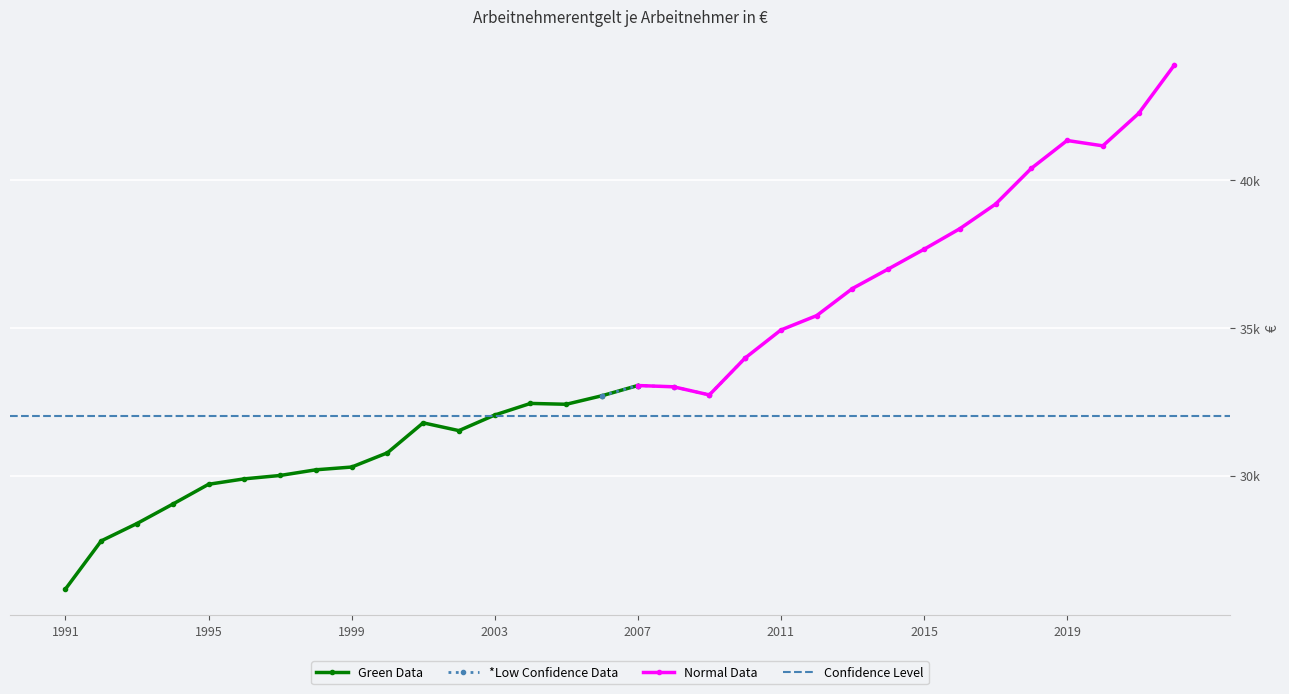

How many points are higher than both their immediate neighbors (excluding endpoints)?

4